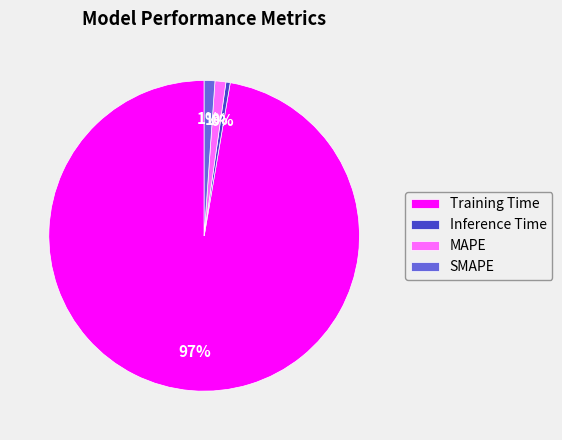

Which has a higher value, MAPE or Training Time?

Training Time